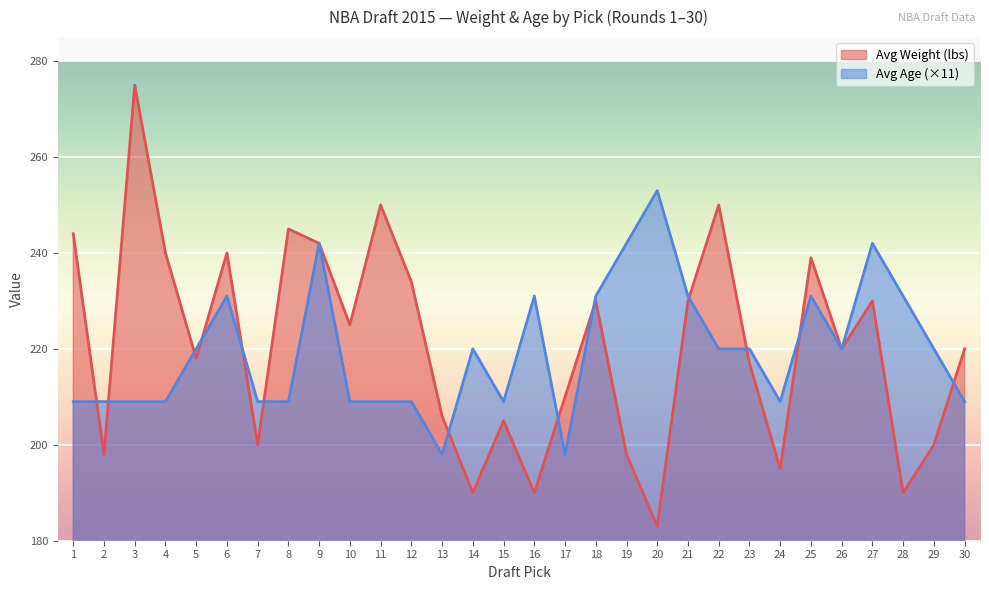

What are all the series names shown in the legend?

Avg Weight (lbs), Avg Age (×11)